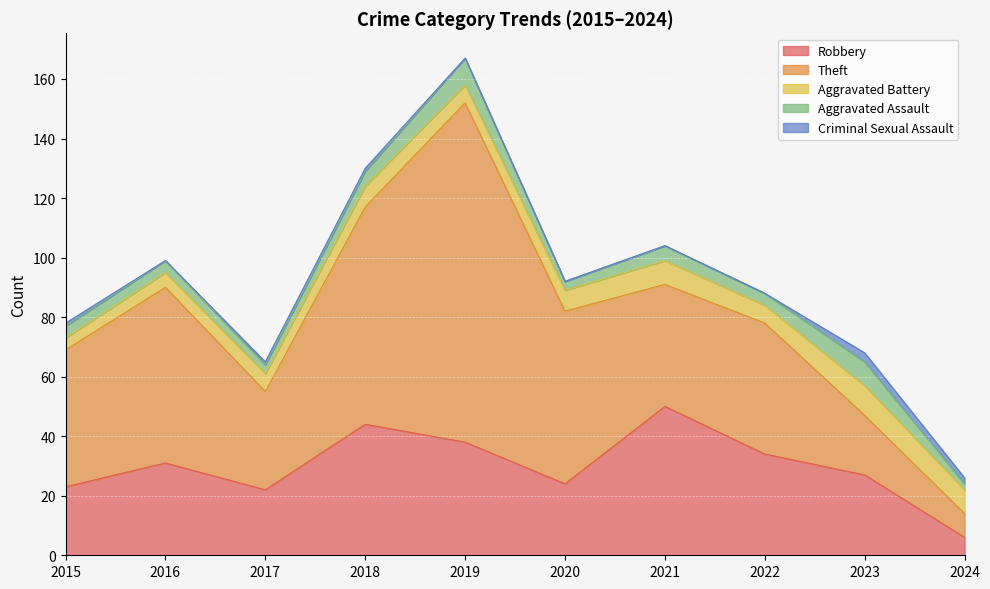

What is the maximum value for Aggravated Assault?

9